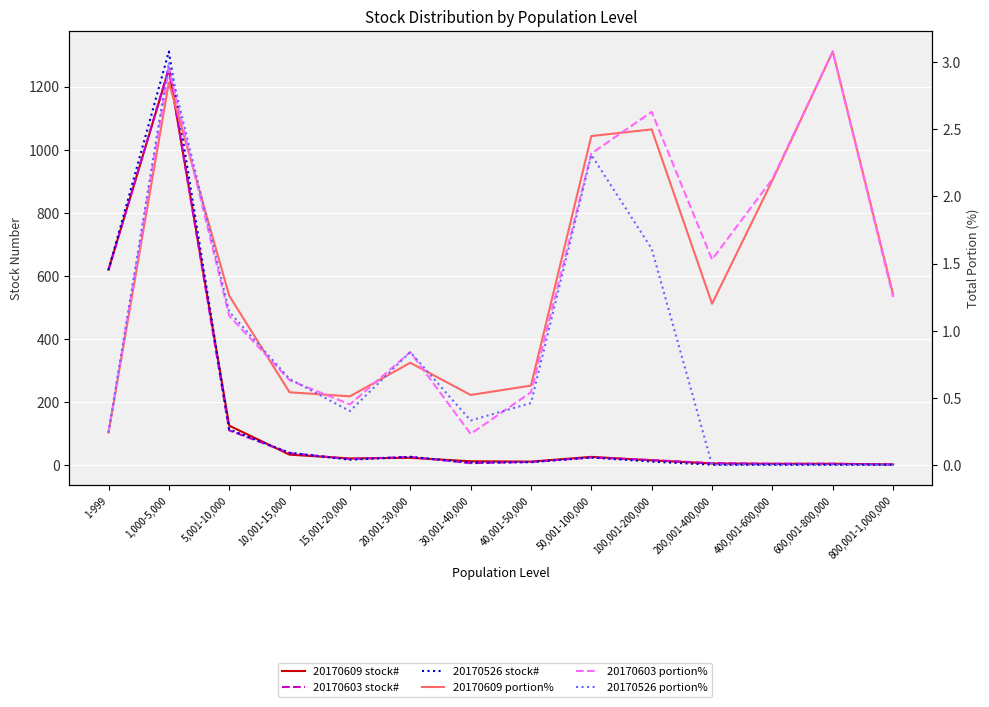

Is the value of 20170603 stock# at 40,001-50,000 greater than the value of 20170526 stock# at 15,001-20,000?

No